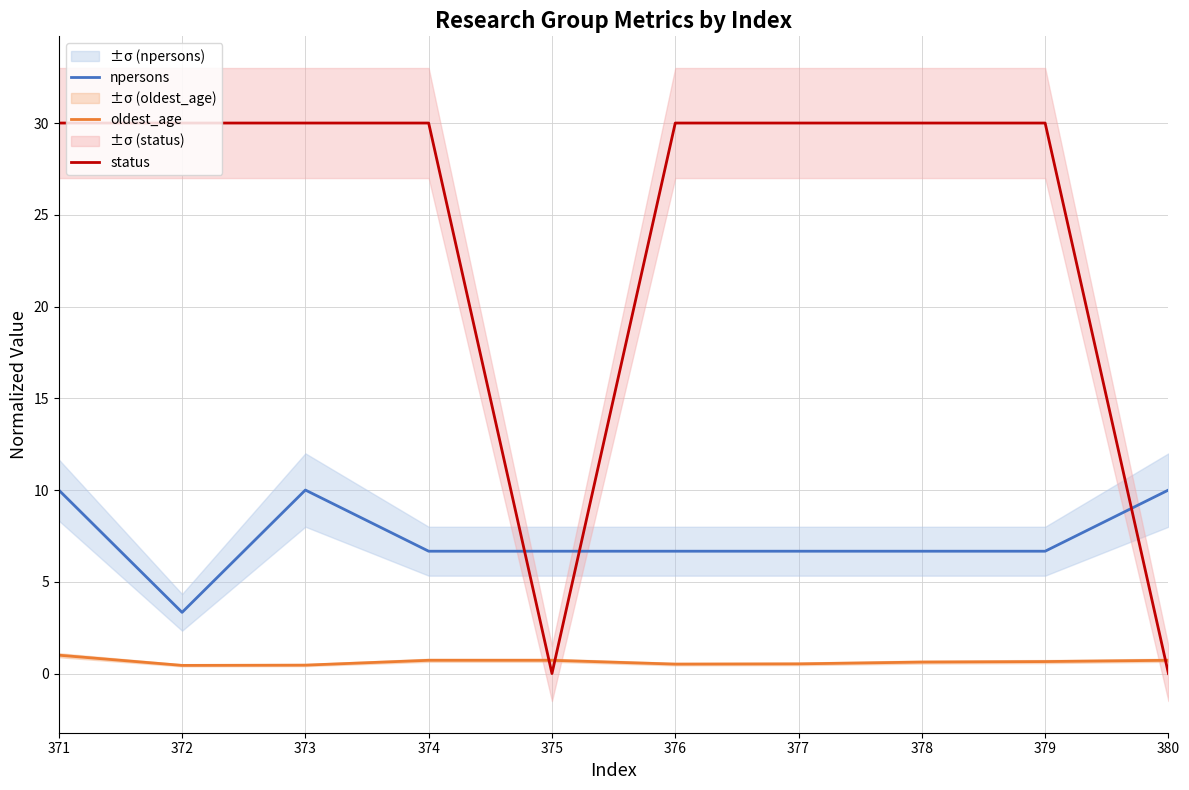

What are all the series names shown in the legend?

npersons, oldest_age, status